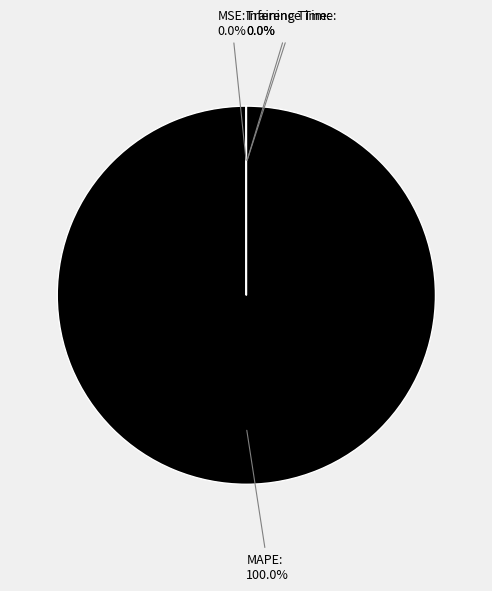

Between MAPE and MSE, which is larger?

MAPE